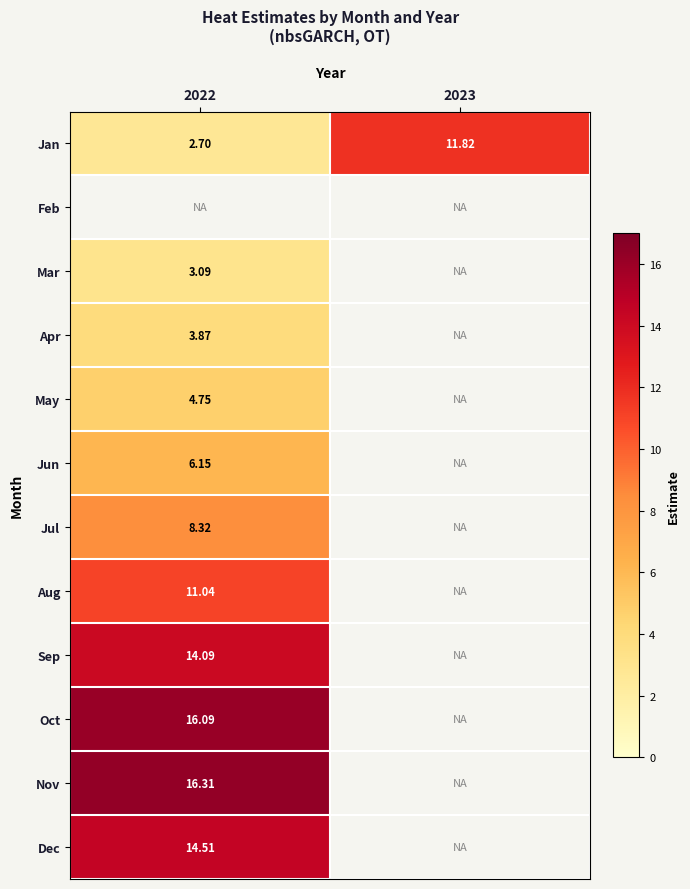

Between 2023 and 2022, which is larger?

2023